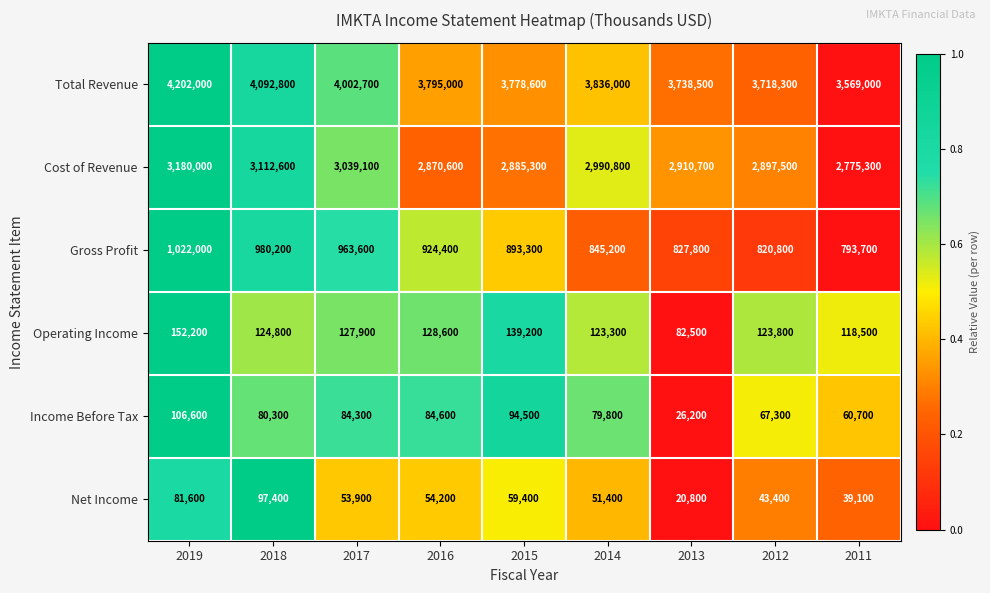

What is the difference between the highest and lowest values at 2018?

4012500